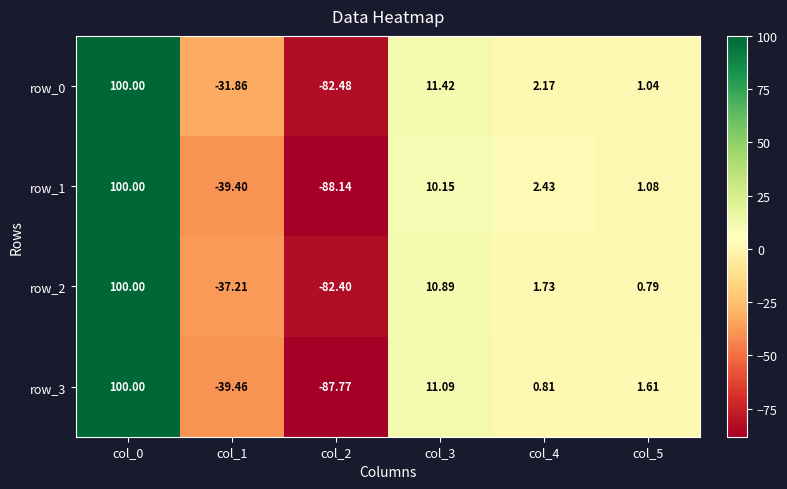

List the labels in order of row_3 value, largest first.

col_0, col_3, col_5, col_4, col_1, col_2